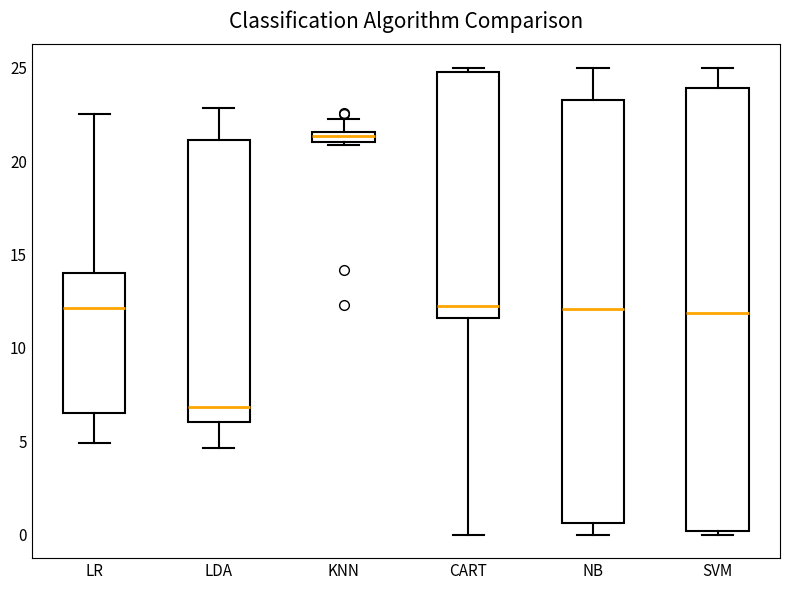

Where does the lower whisker of the box for CART end on the y-axis? The values are not printed on the chart, so give them approximately, as read against the axis.

0.0